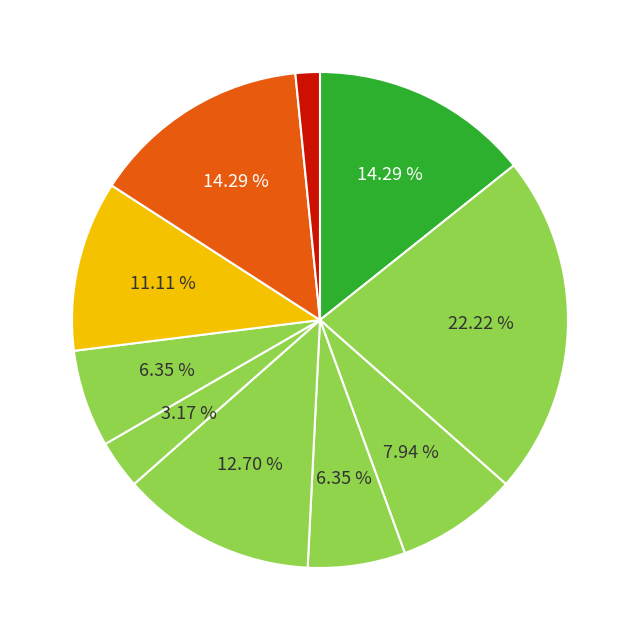

Which category has the smallest portion of the pie?

9